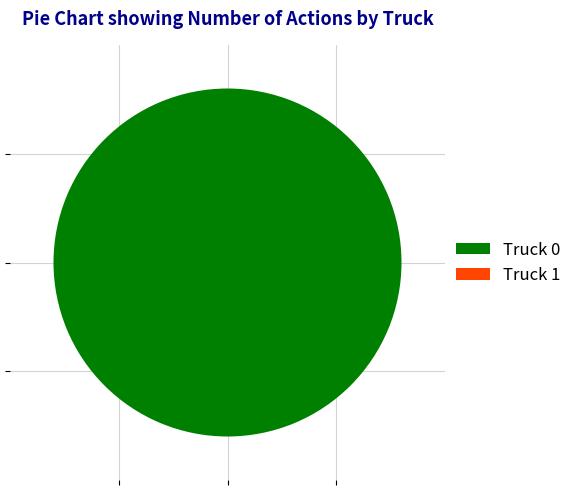

What is the change in value from Truck 0 to Truck 1?

-13